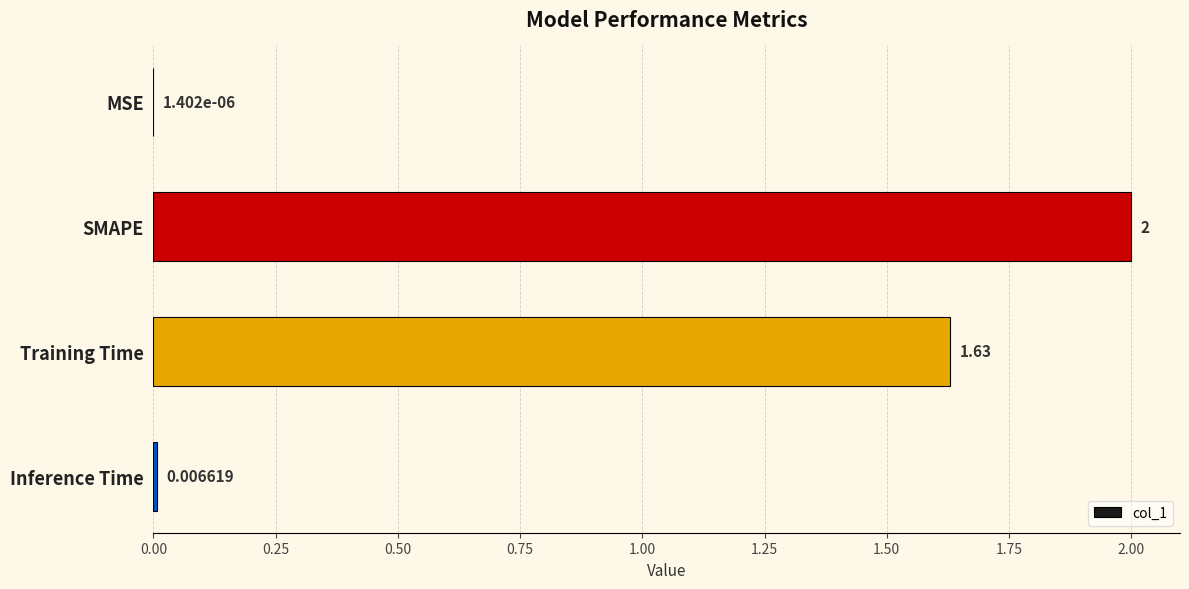

At which label is the value closest to 1?

Training Time